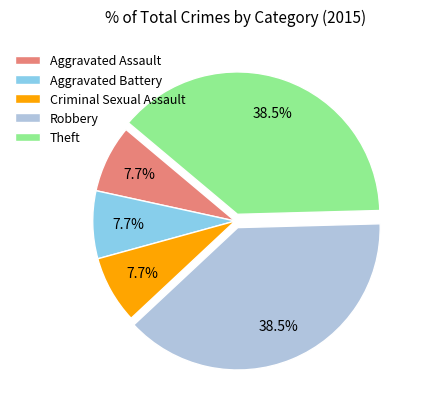

Does Aggravated Assault represent more than half of the total?

No